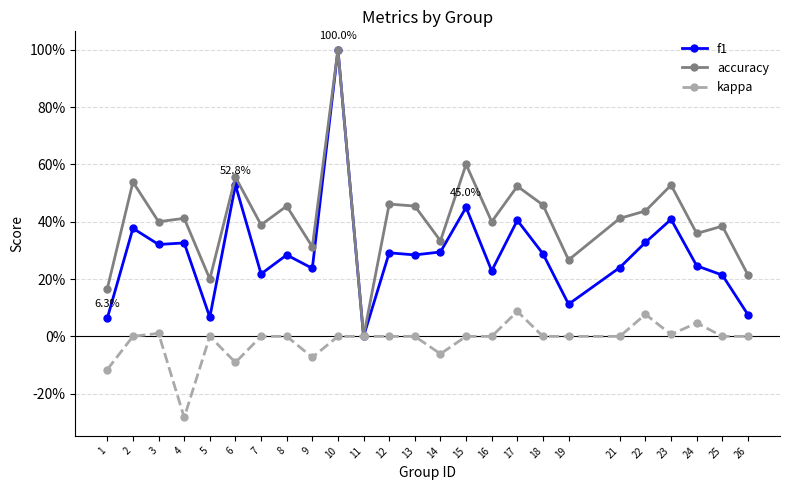

Reading left to right, extract all data points from this chart.

f1: 1=0.1	2=0.4	3=0.3	4=0.3	5=0.1	6=0.5	7=0.2	8=0.3	9=0.2	10=1.0	11=0.0	12=0.3	13=0.3	14=0.3	15=0.5	16=0.2	17=0.4	18=0.3	19=0.1	21=0.2	22=0.3	23=0.4	24=0.2	25=0.2	26=0.1
accuracy: 1=0.2	2=0.5	3=0.4	4=0.4	5=0.2	6=0.6	7=0.4	8=0.5	9=0.3	10=1.0	11=0.0	12=0.5	13=0.5	14=0.3	15=0.6	16=0.4	17=0.5	18=0.5	19=0.3	21=0.4	22=0.4	23=0.5	24=0.4	25=0.4	26=0.2
kappa: 1=-0.1	2=0.0	3=0.0	4=-0.3	5=0.0	6=-0.1	7=0.0	8=0.0	9=-0.1	10=0.0	11=0.0	12=0.0	13=0.0	14=-0.1	15=0.0	16=0.0	17=0.1	18=0.0	19=0.0	21=0.0	22=0.1	23=0.0	24=0.0	25=0.0	26=0.0